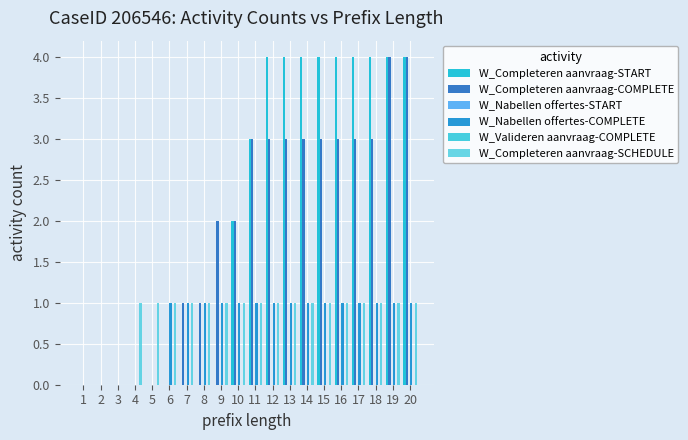

At how many categories does at least one series exceed 2?

10